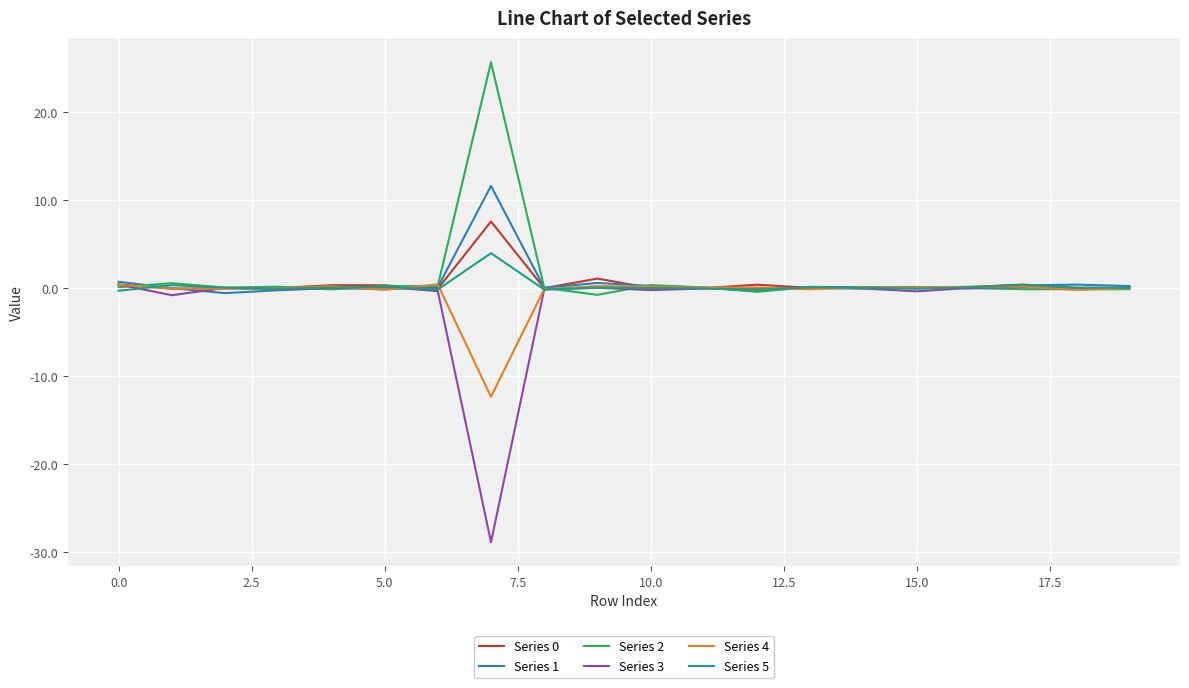

Which series has the widest spread of values?

Series 3